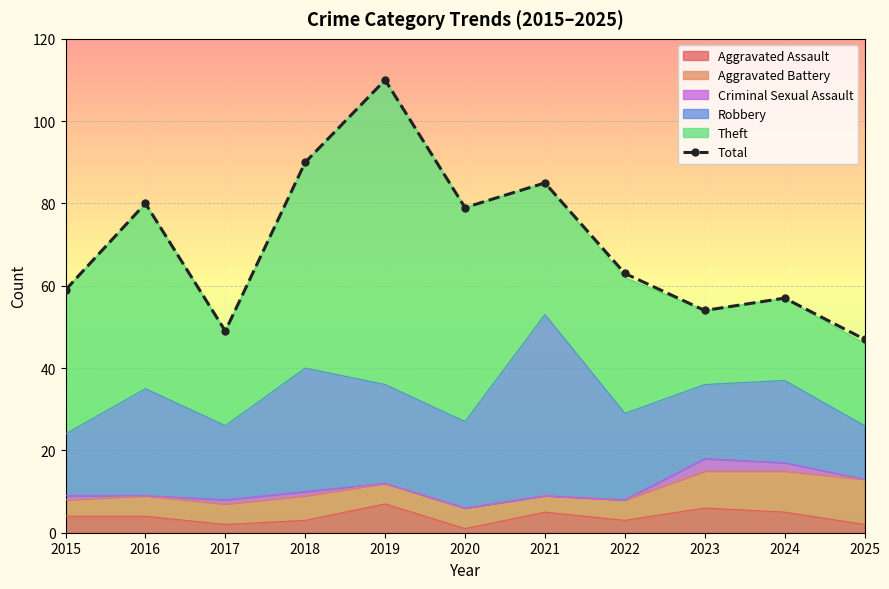

True or false: the data shows 22 at 2021.

False